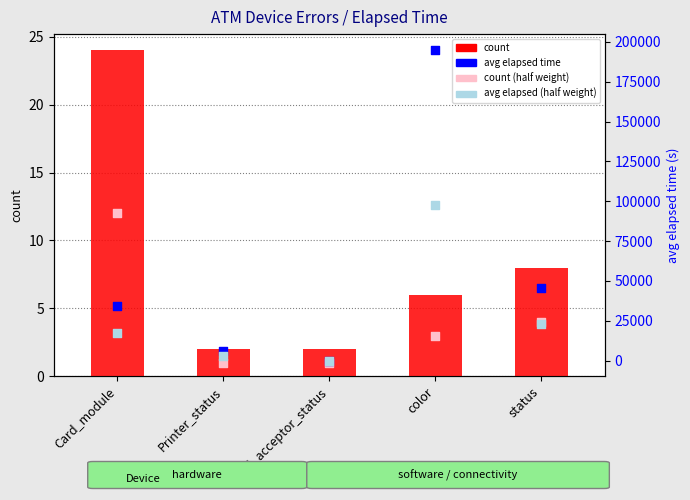

Which series contains the highest Y value?

avg elapsed time